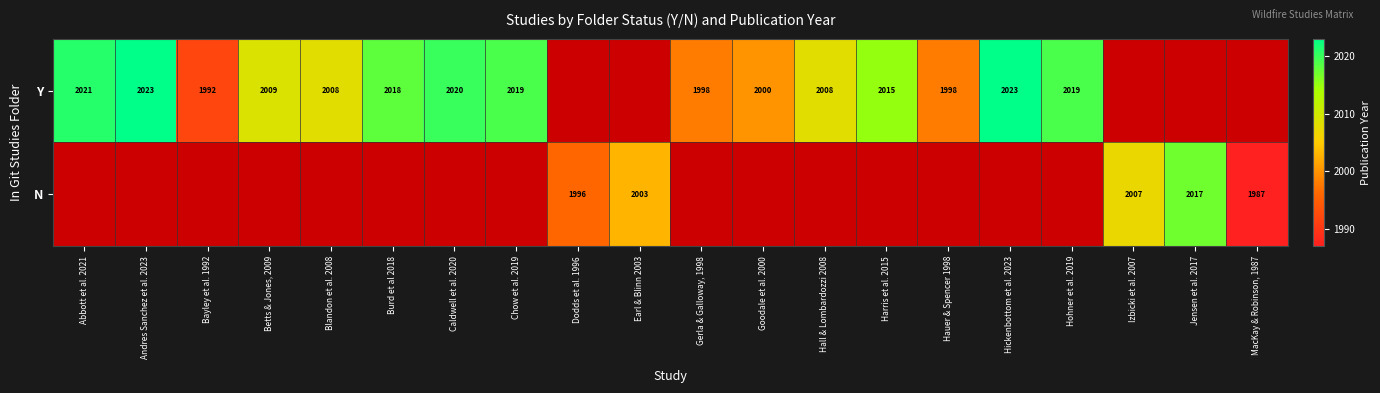

The Y series shows 2015 at Harris et al. 2015. True or false?

True